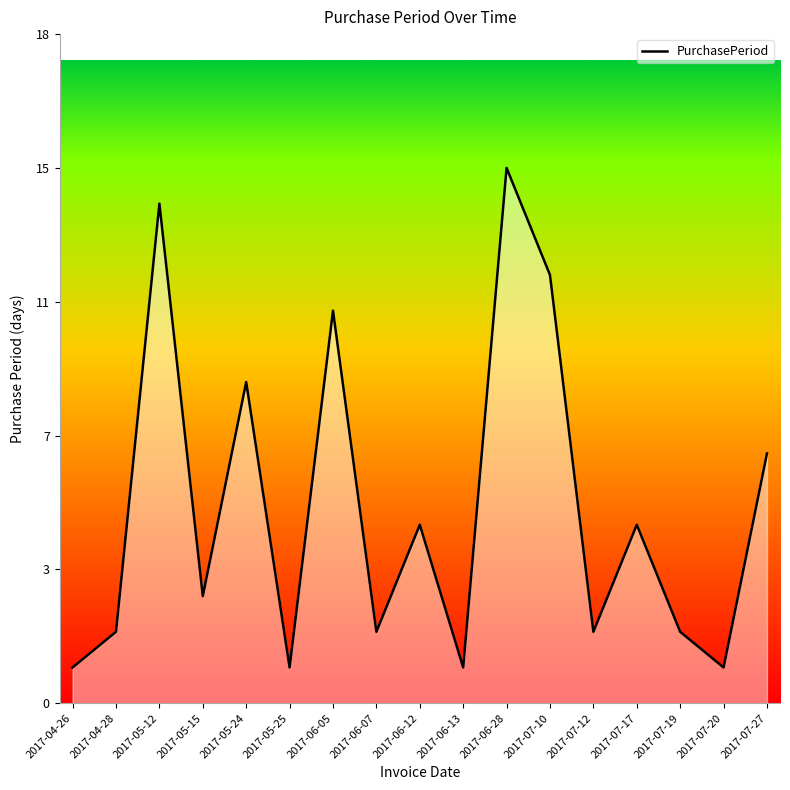

What is the difference between the maximum and minimum values?

14